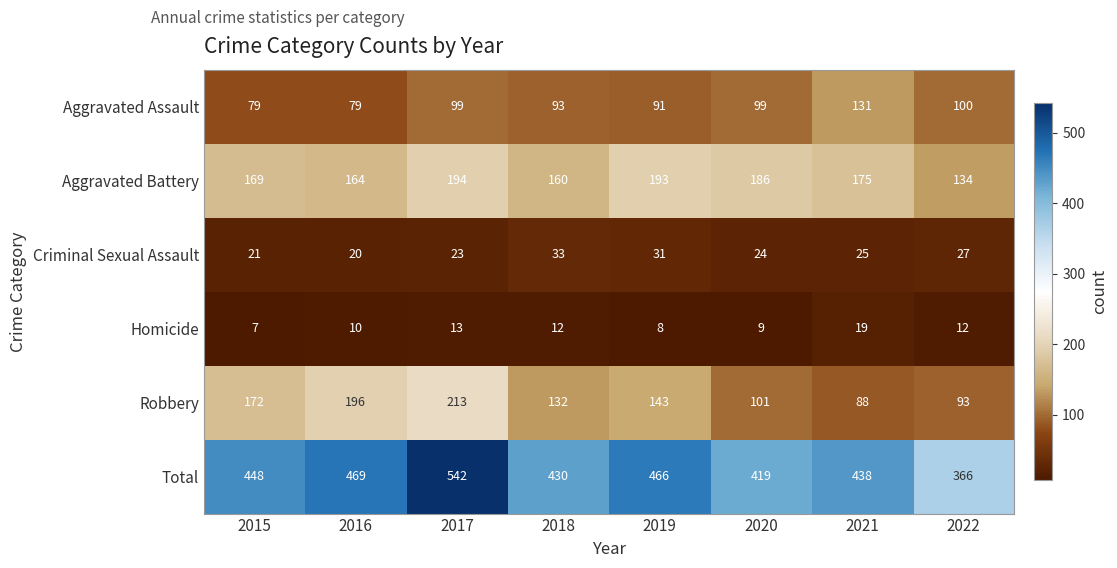

Where does the Aggravated Battery series first go above 175?

2017